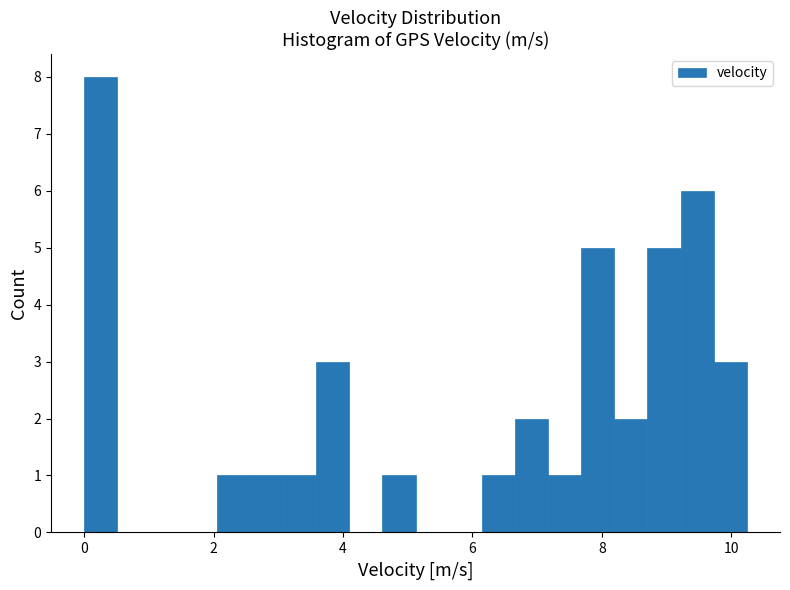

Read against the x-axis, roughly where is the centre of the tallest bar?

0.2